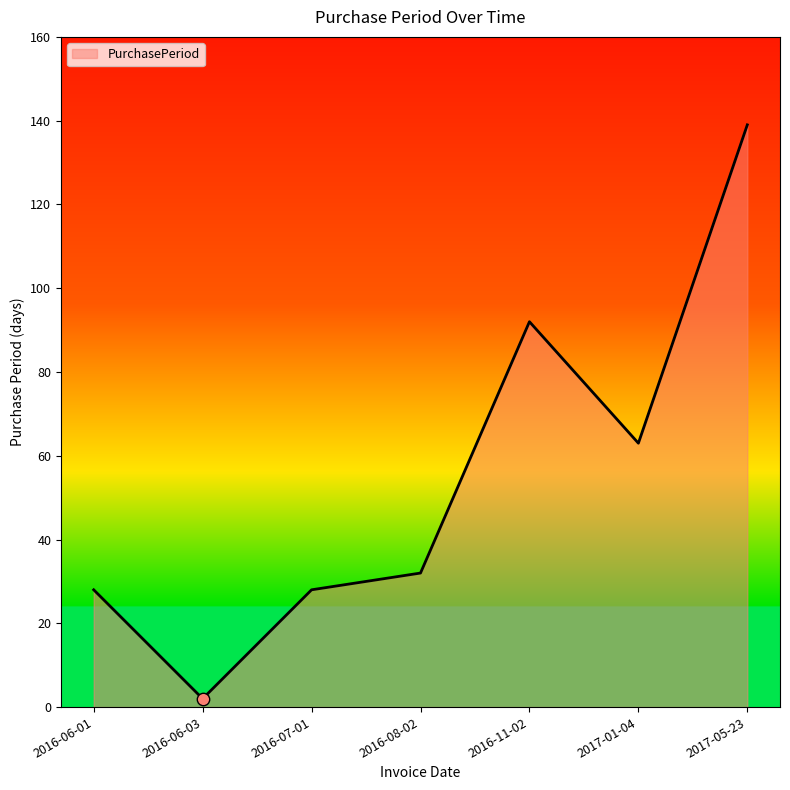

What is the change in value from 2016-06-01 to 2016-06-03?

-26